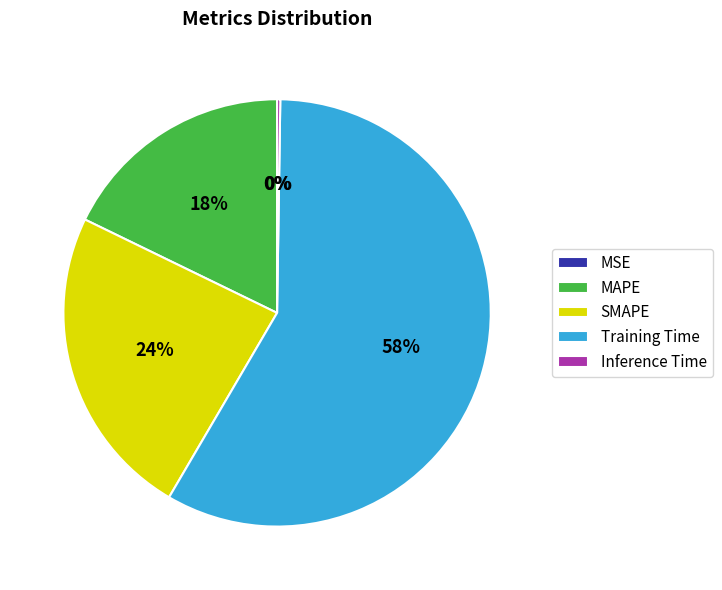

To the nearest percent, what is the difference between the largest and smallest slice percentages?

58%